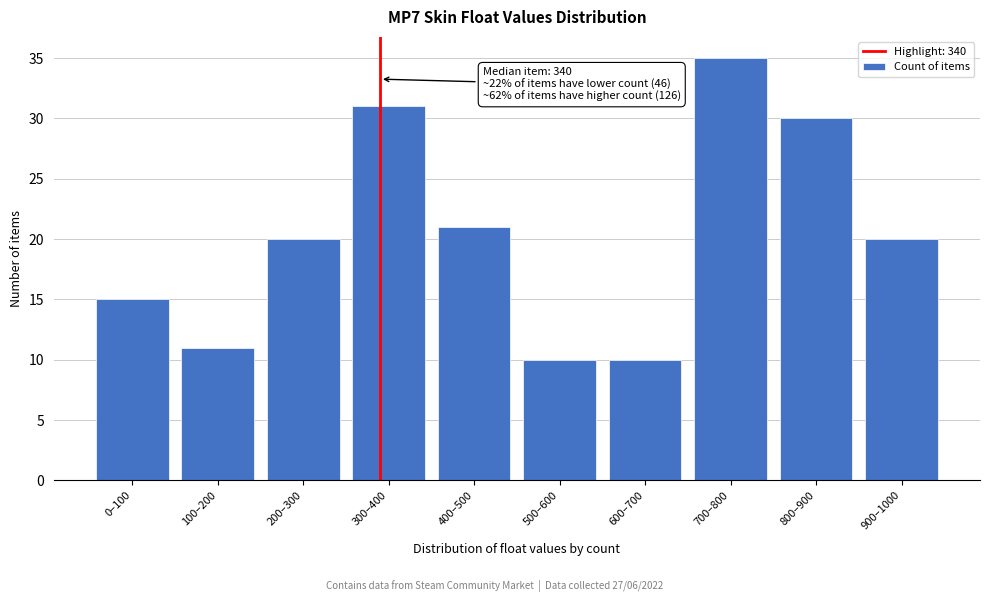

Reading left to right, what are all the values shown in this chart?

0–100=15	100–200=11	200–300=20	300–400=31	400–500=21	500–600=10	600–700=10	700–800=35	800–900=30	900–1000=20